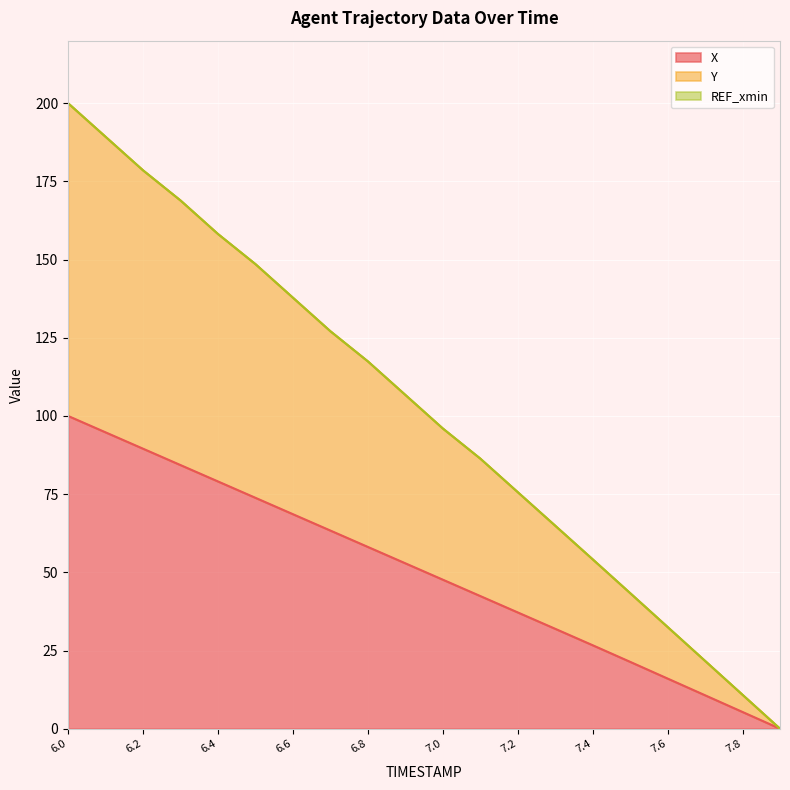

Which series has the largest range (max minus min)?

Y